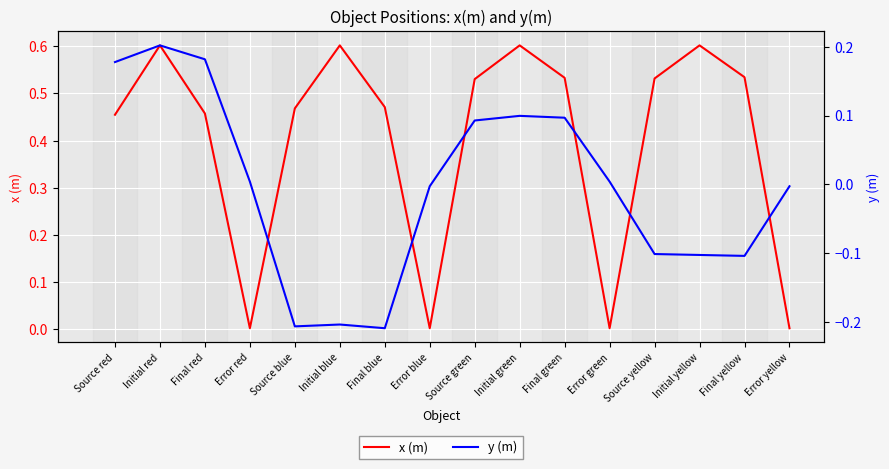

Is the value of y (m) at Source red greater than the value of x (m) at Source red?

No